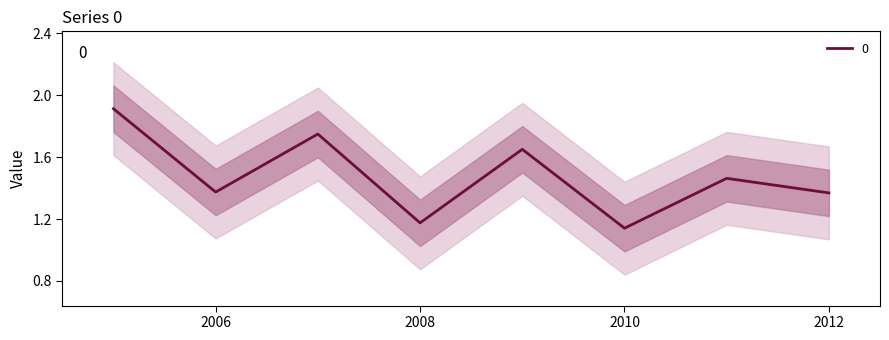

The value of 0 at 2010 is 0.7. True or false?

False